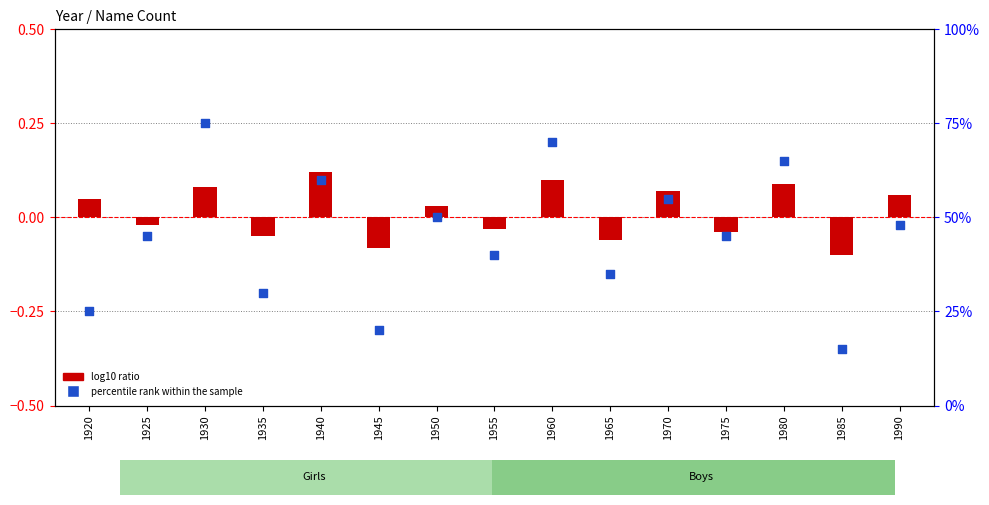

Which series contains the highest Y value?

percentile rank within the sample